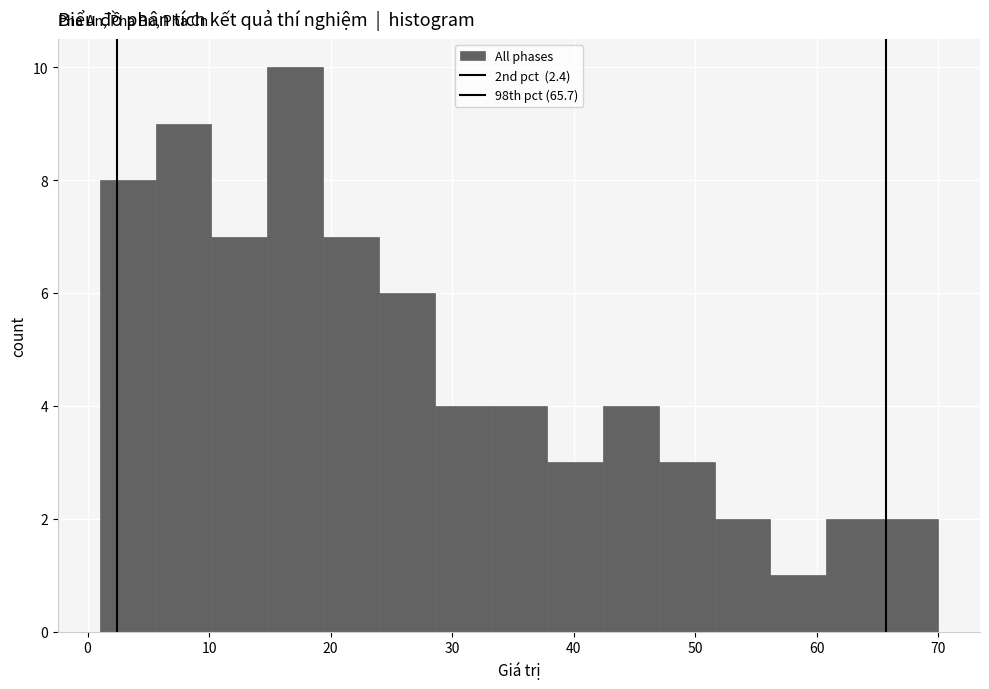

Reading left to right, transcribe this chart: for each bar, give the range it covers on the x-axis and its height. Neither the bar edges nor the heights are printed on the chart, so give them approximately, as read against the axes.

1.0 to 5.6: 8
5.6 to 10.2: 9
10.2 to 14.8: 7
14.8 to 19.4: 10
19.4 to 24.0: 7
24.0 to 28.6: 6
28.6 to 33.2: 4
33.2 to 37.8: 4
37.8 to 42.4: 3
42.4 to 47.0: 4
47.0 to 51.6: 3
51.6 to 56.2: 2
56.2 to 60.8: 1
60.8 to 65.4: 2
65.4 to 70.0: 2